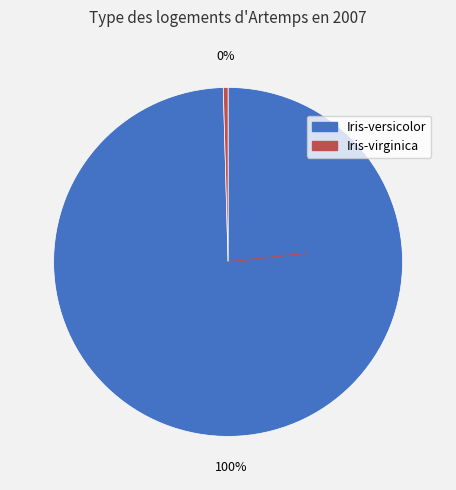

To the nearest percent, what is the average slice percentage?

50%